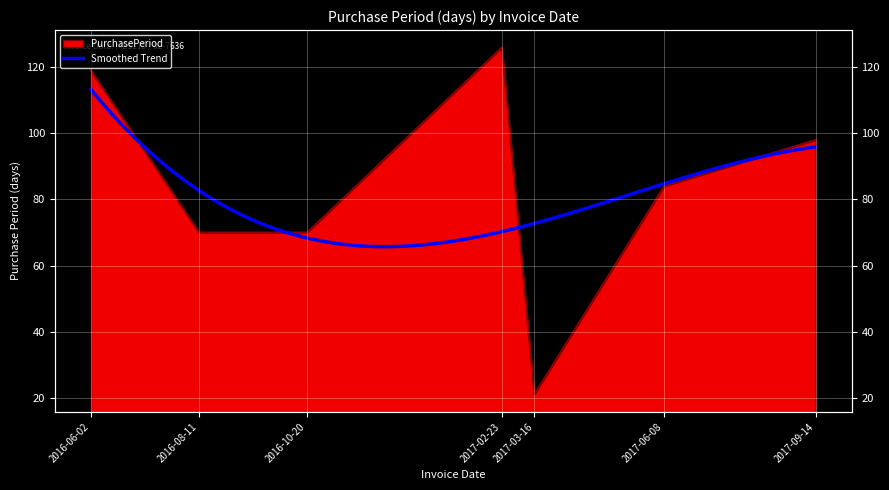

What is the approximate value at 2016-06-02?

119